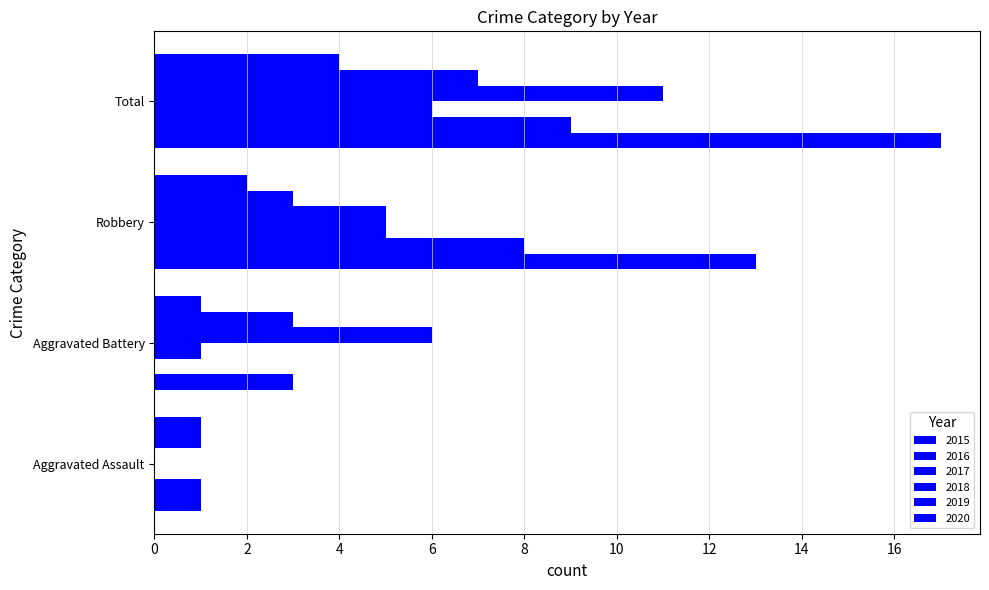

What is the difference between the maximum and second lowest values in the 2017 series?

5